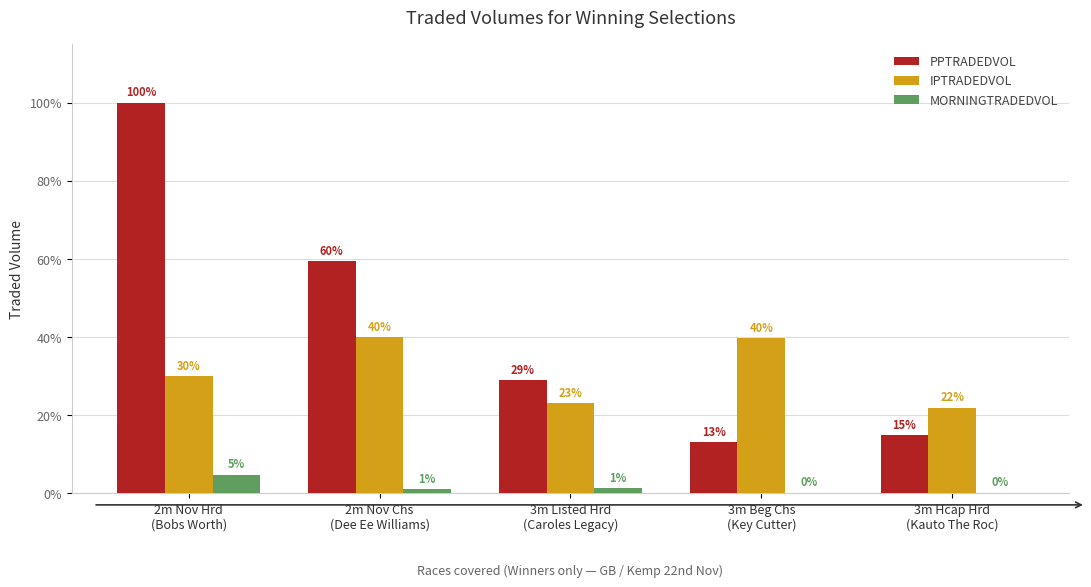

What is the smallest value displayed?

1186.1